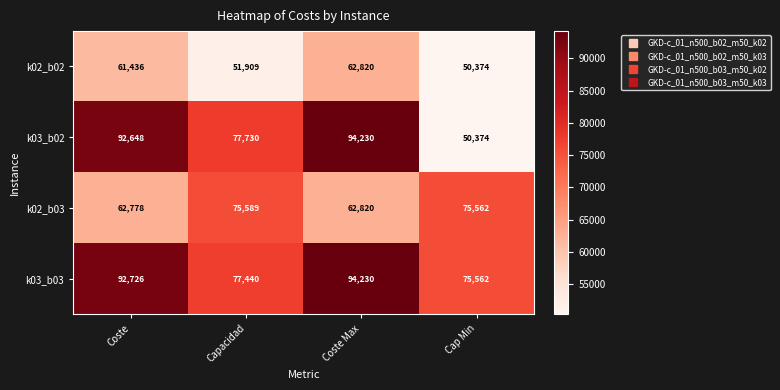

The value of k02_b02 at Cap Min is 50374. True or false?

True